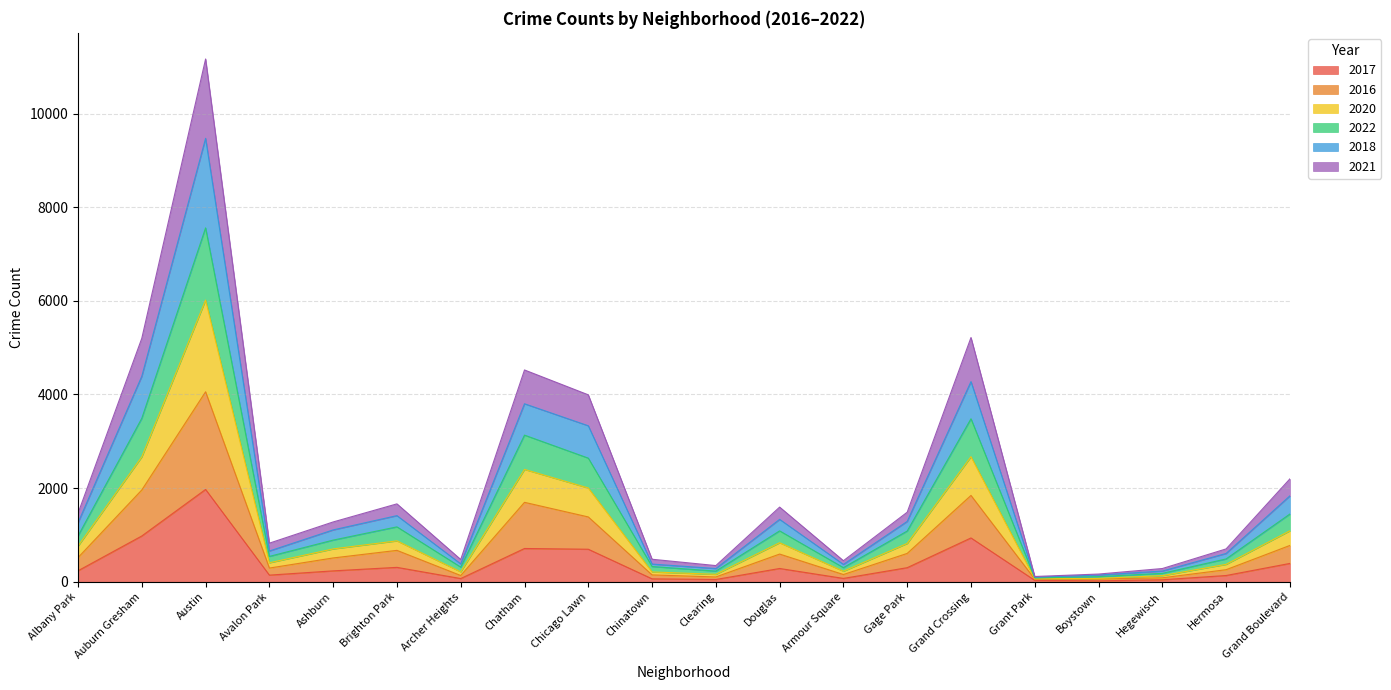

What is the total value across all series at Austin?

11166